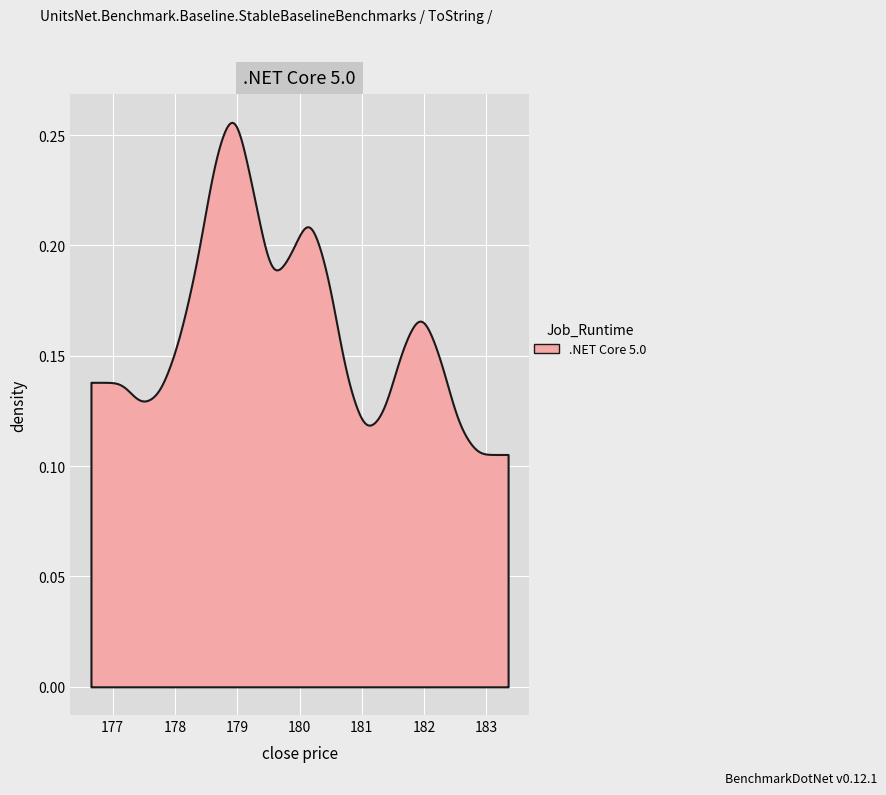

Between 17 and 9, which is larger?

17